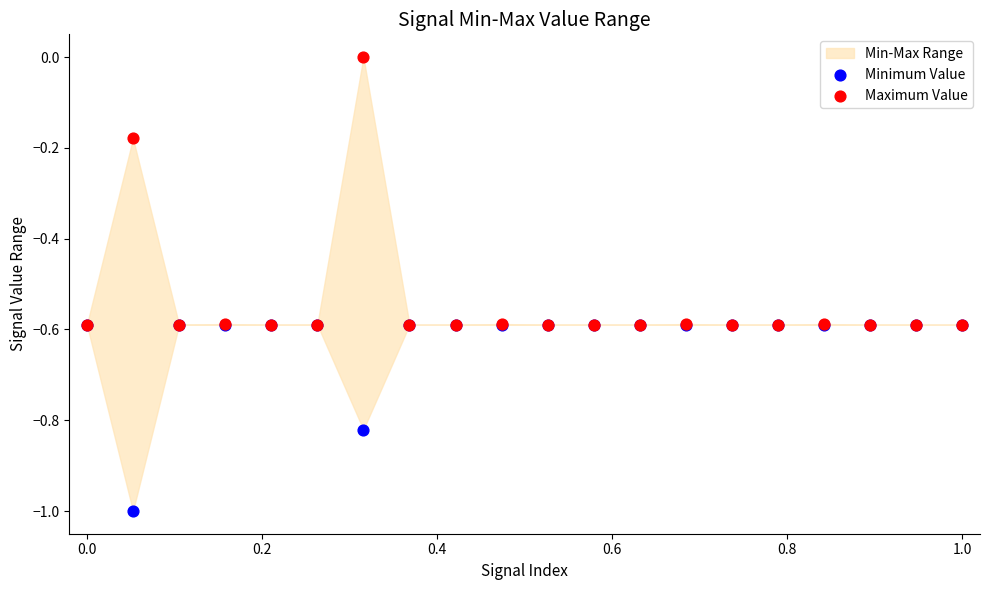

Which series contains the lowest Y value?

Minimum Value